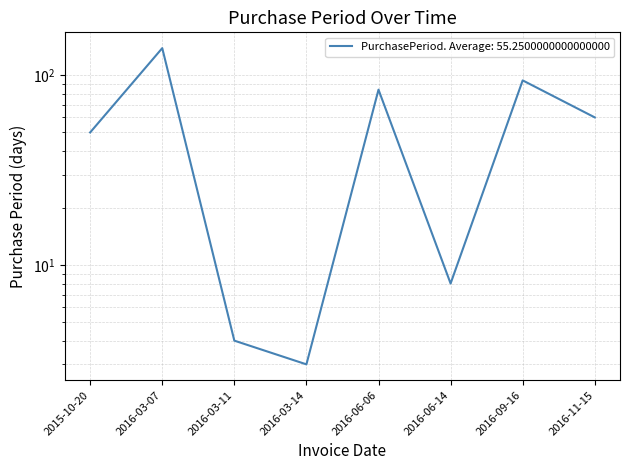

Reading right to left, extract all data points from this chart.

2016-11-15=60	2016-09-16=94	2016-06-14=8	2016-06-06=84	2016-03-14=3	2016-03-11=4	2016-03-07=139	2015-10-20=50